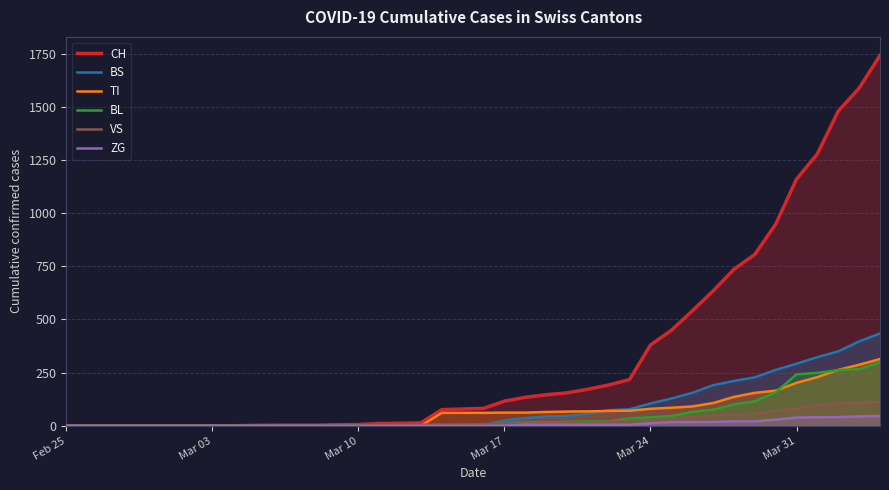

Which series has the widest spread of values?

CH